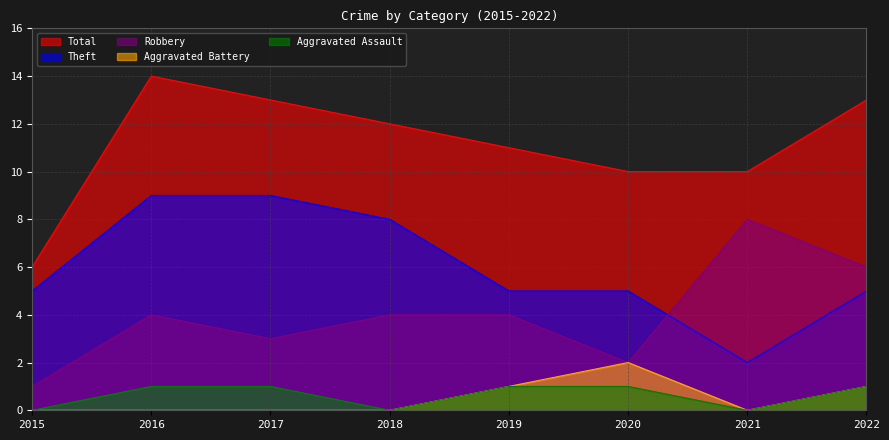

How many lines are shown in the chart?

5